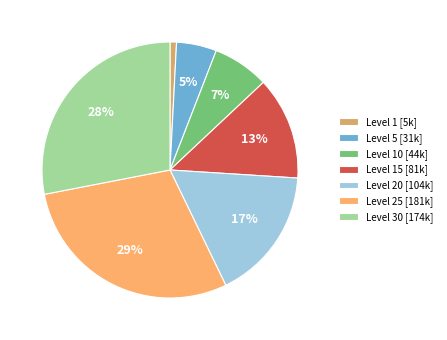

Is there any slice that represents more than half of the pie?

No